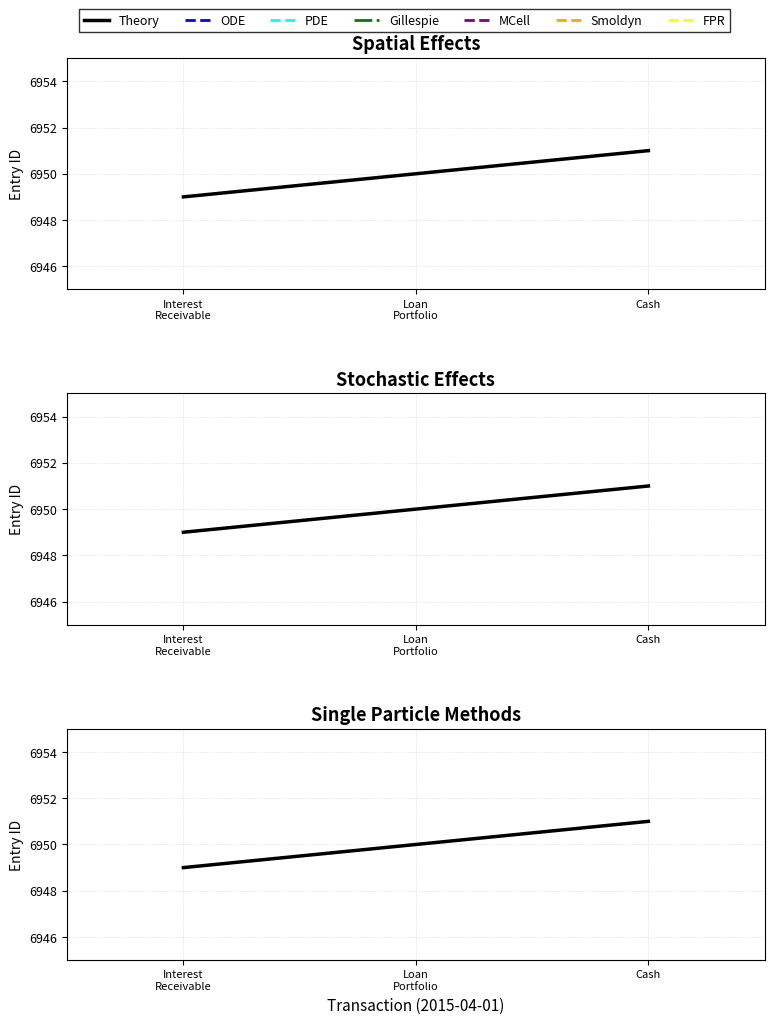

How many values are below 6950?

1